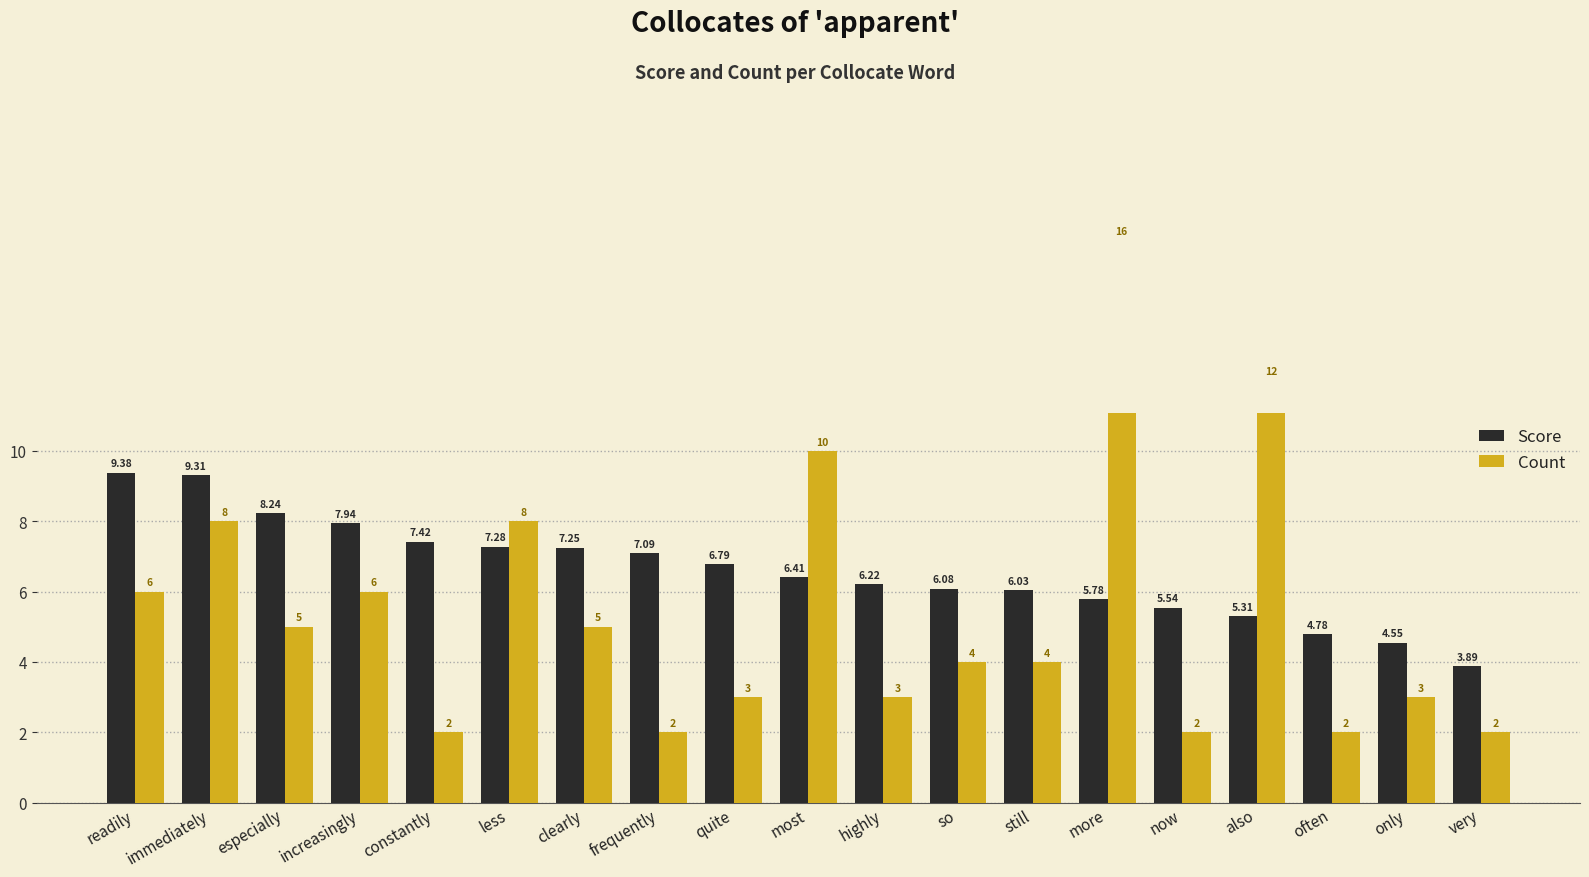

What are all the series names shown in the legend?

Score, Count